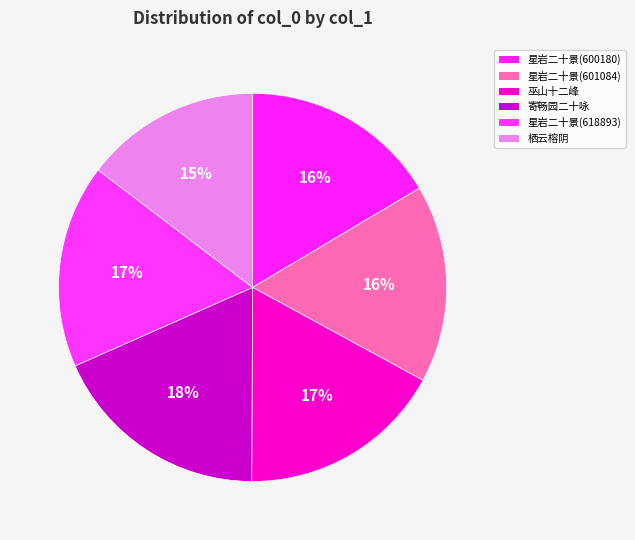

How many slices are in this pie chart?

6